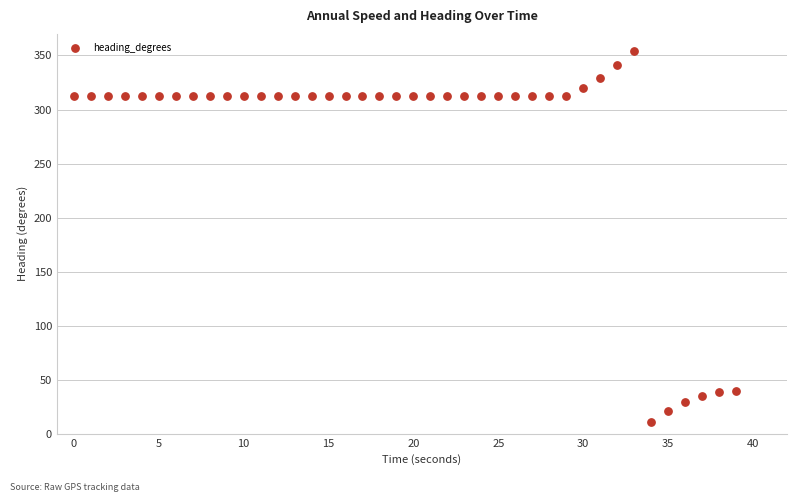

What is the range of Y values (max minus min)?

344.0